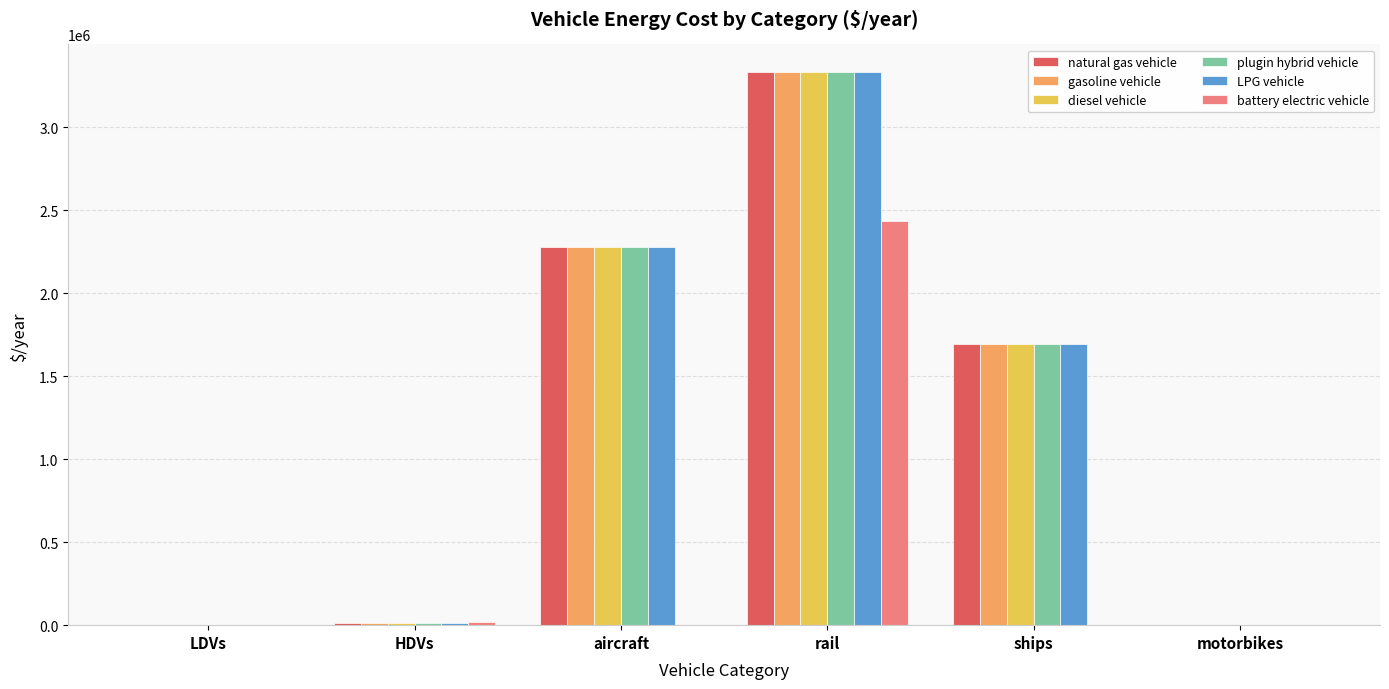

Which series changed the most between LDVs and ships?

plugin hybrid vehicle